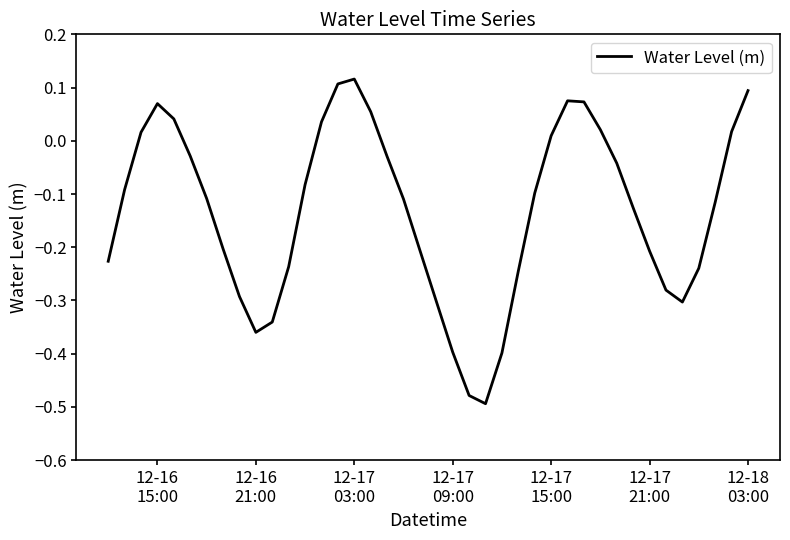

What is the sum of all values?

-5.3